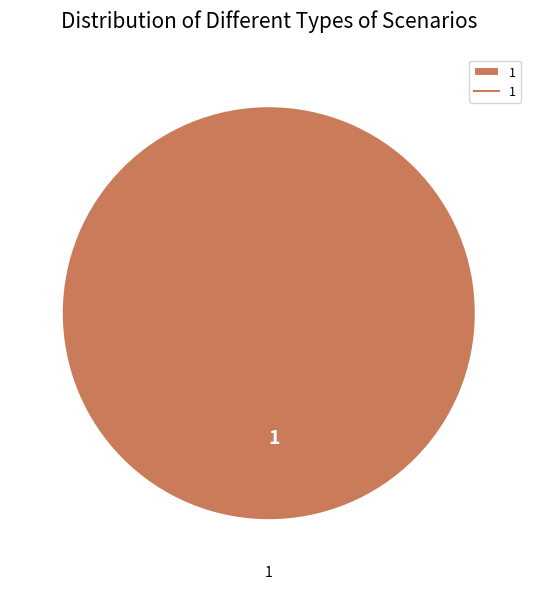

How many slices are in this pie chart?

1